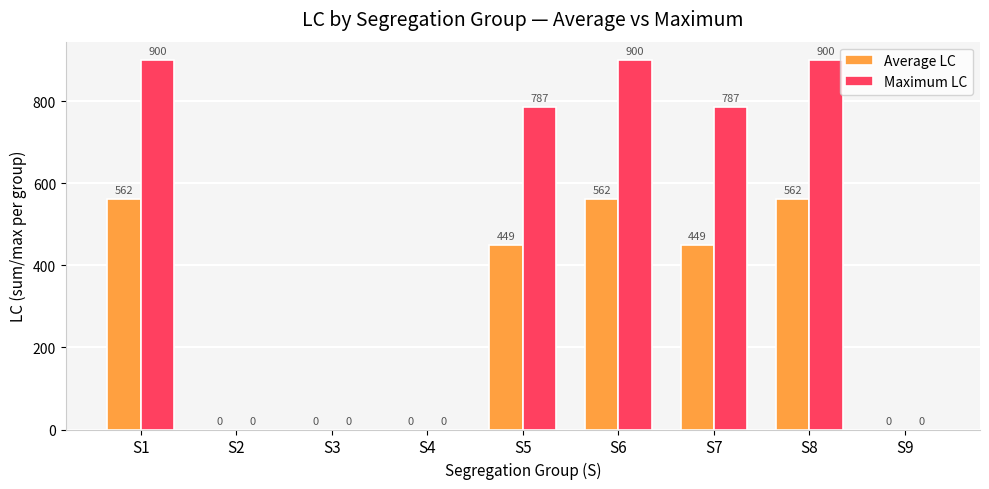

Between S3 and S6, which series saw the biggest shift?

Maximum LC